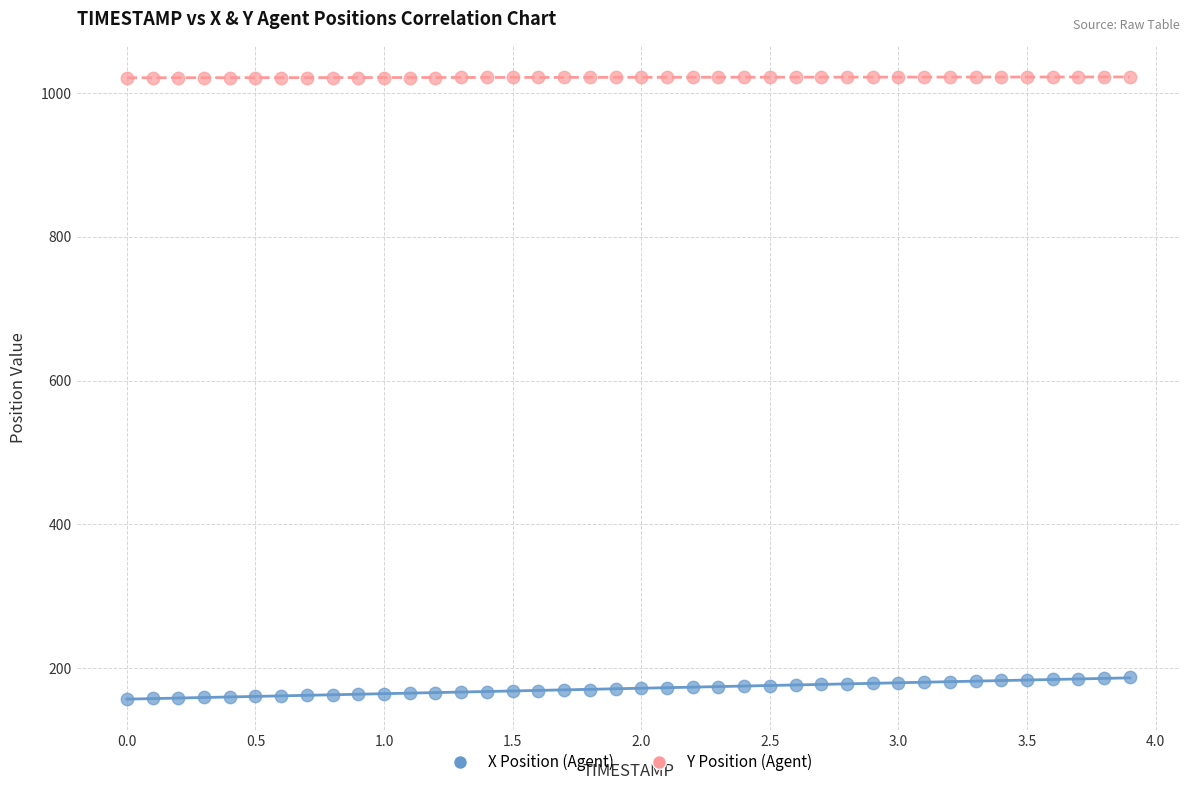

What is the X range (max minus min) for the scatter plot?

3.9